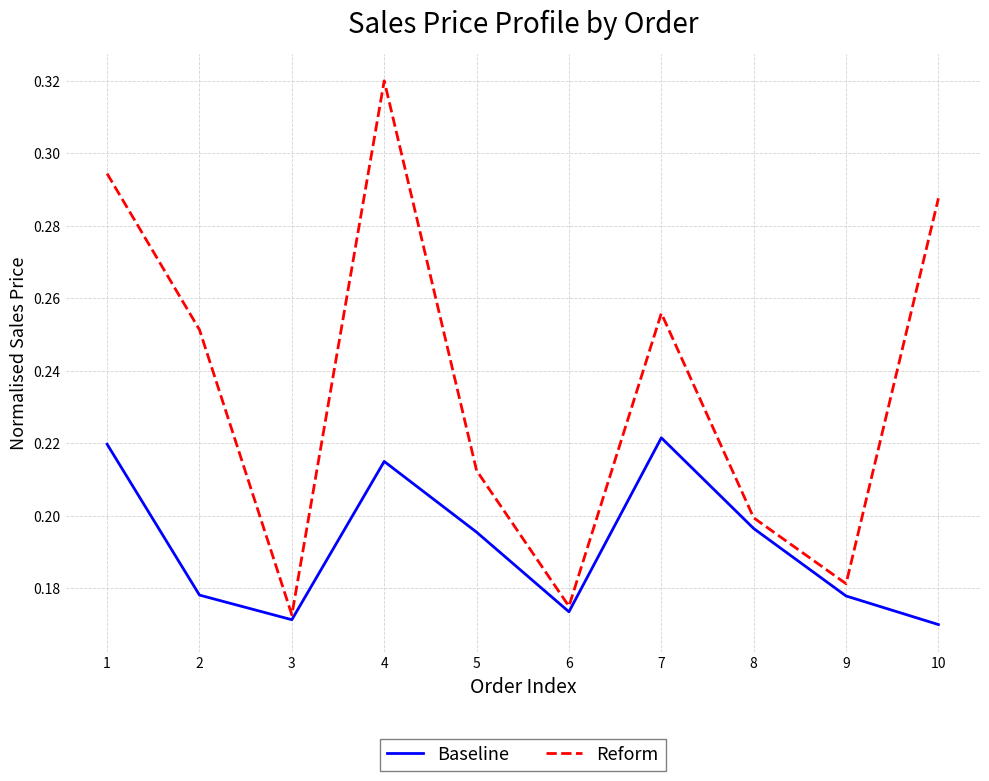

What is the difference between the maximum and minimum values in the Baseline series?

0.1